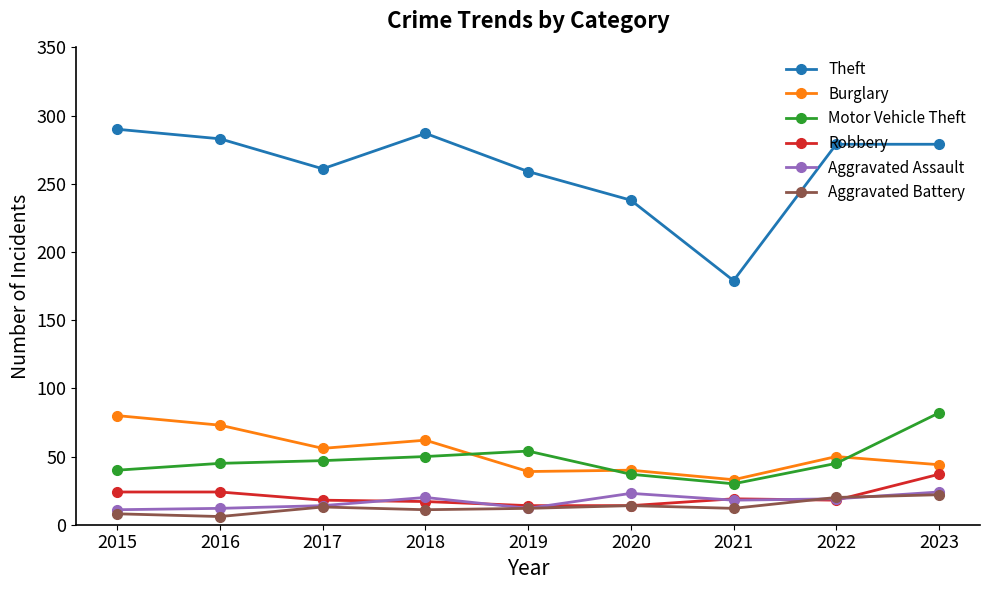

What is the sum of all Aggravated Battery values?

118